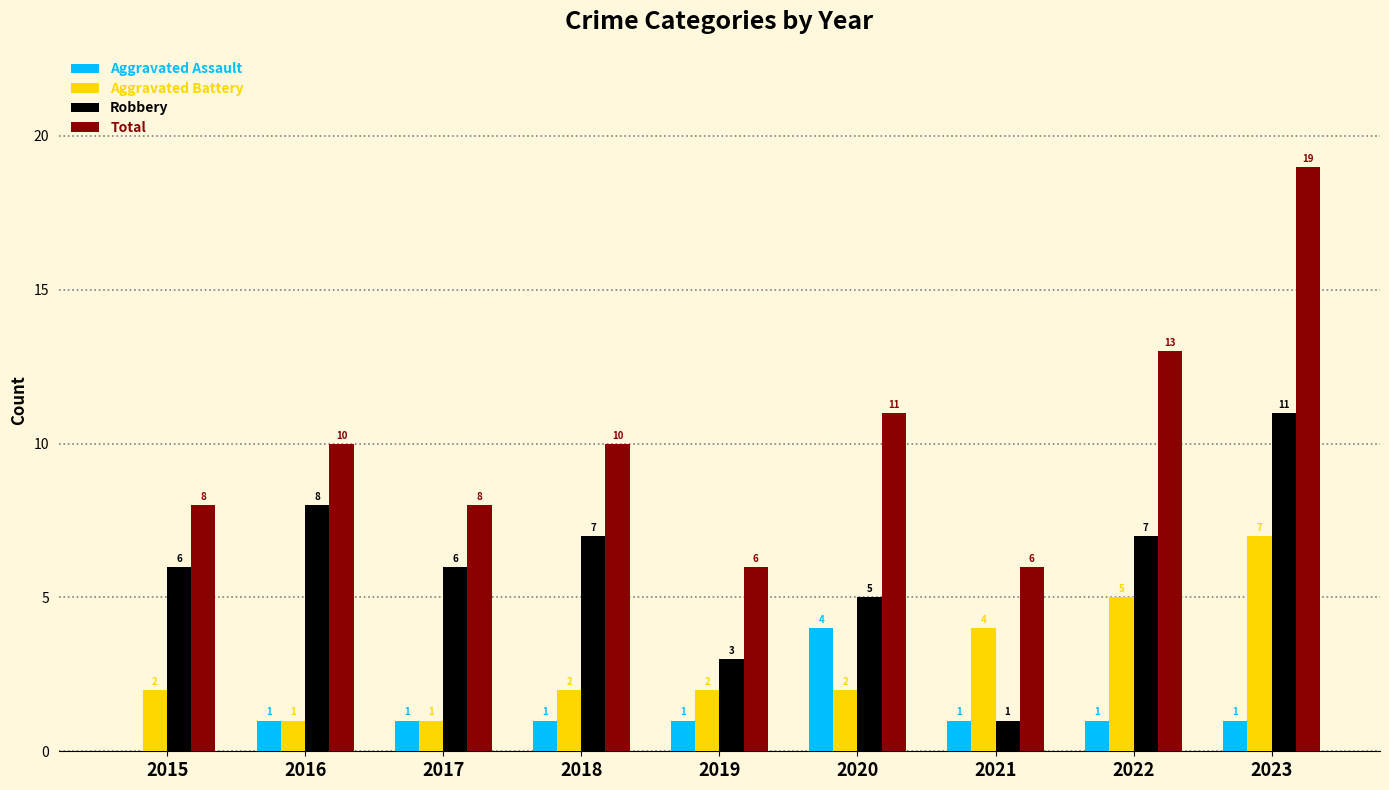

How many categories are shown in the chart?

9